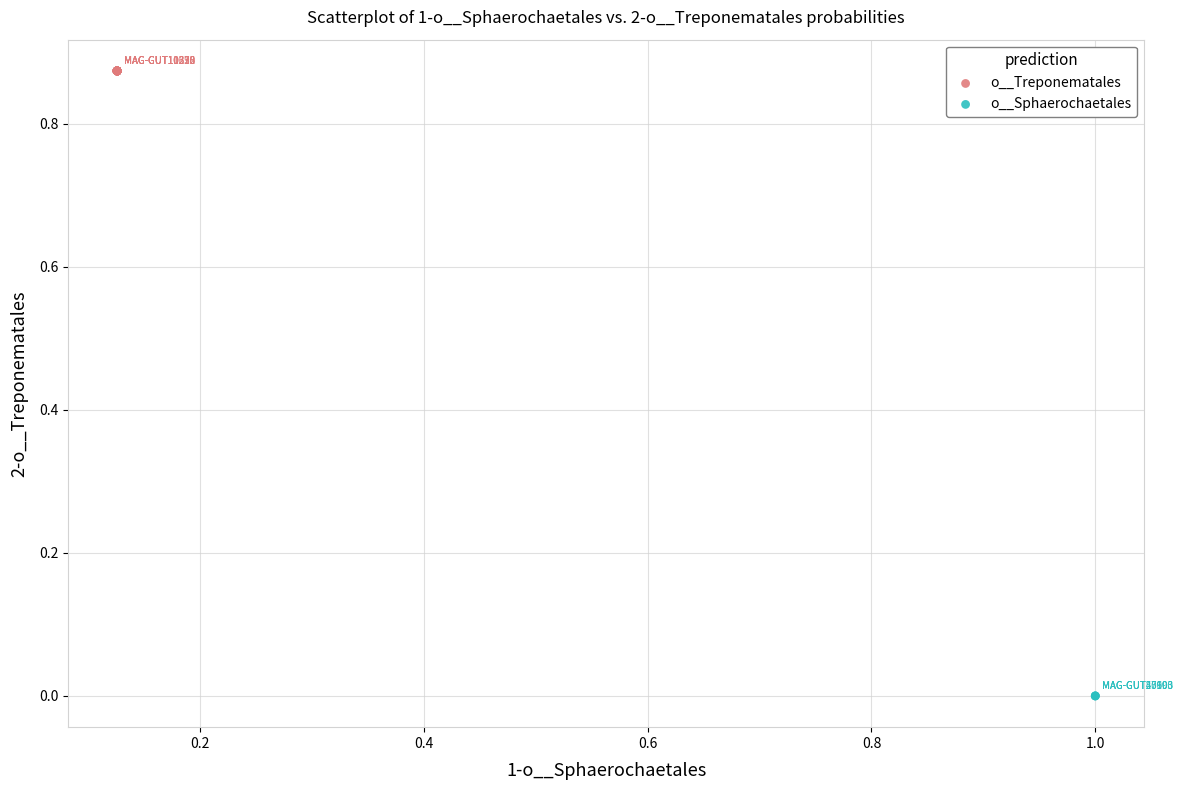

Which series reaches the minimum Y coordinate?

o__Sphaerochaetales